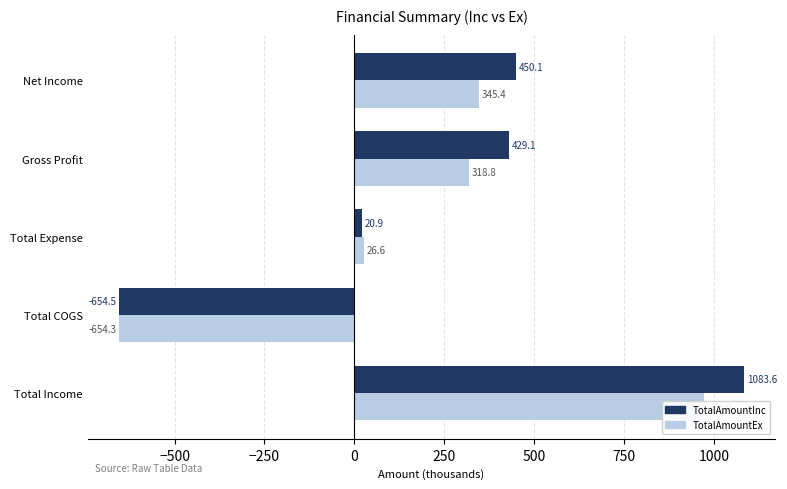

How many bars are there in each group?

2